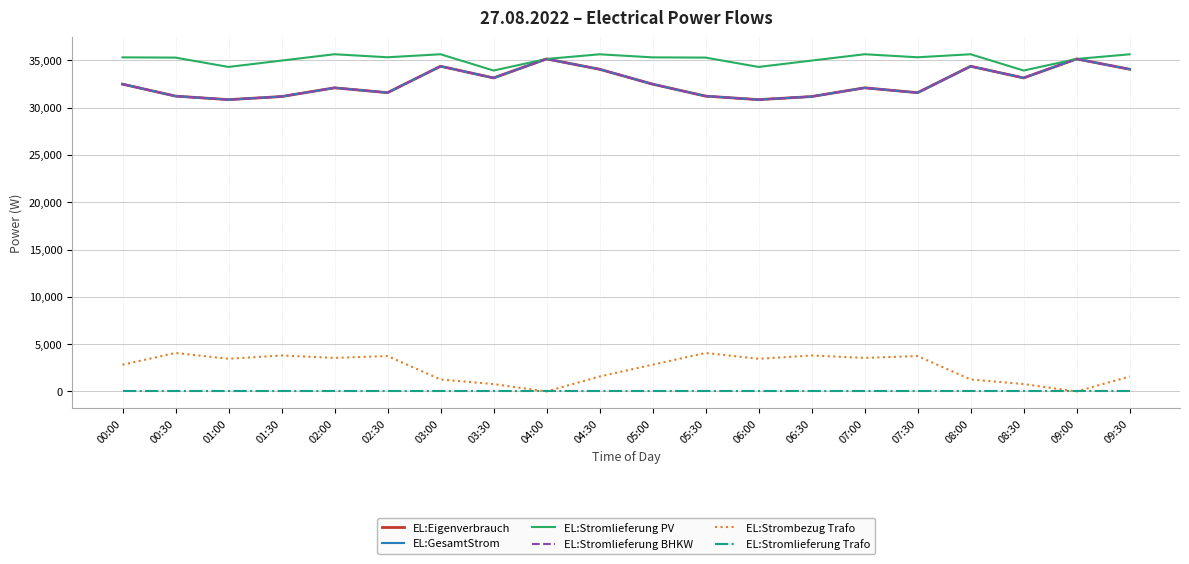

Does the chart have visible grid lines?

Yes